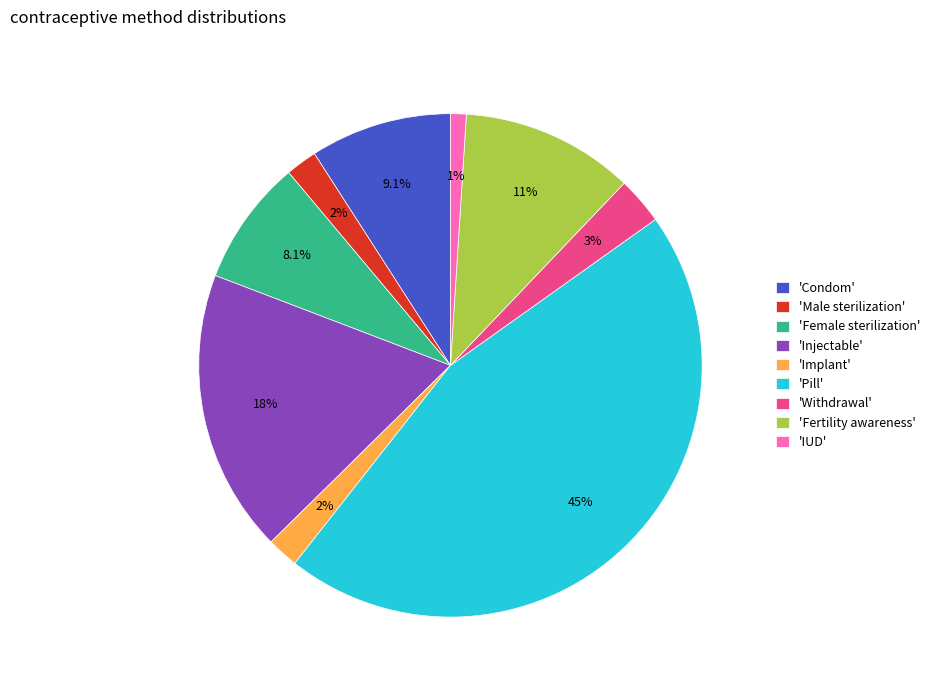

What percentage do 'Implant' and 'Male sterilization' together represent?

4.0%